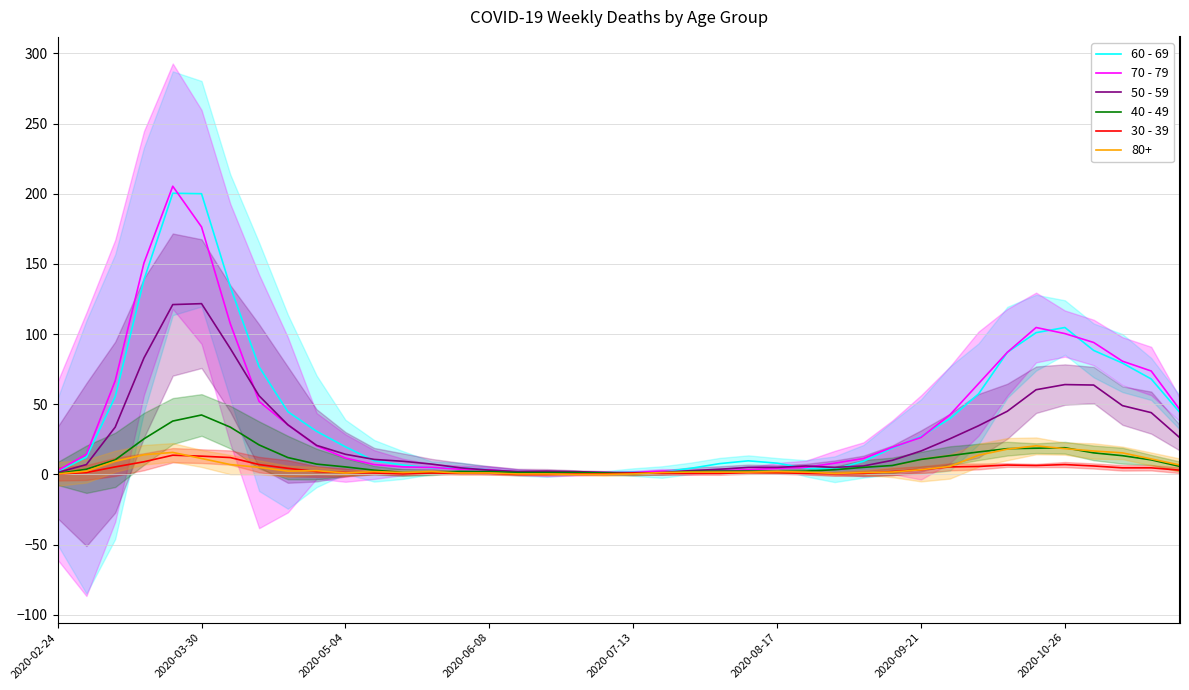

Is it true that 50 - 59 equals 61.0 at 33?

False